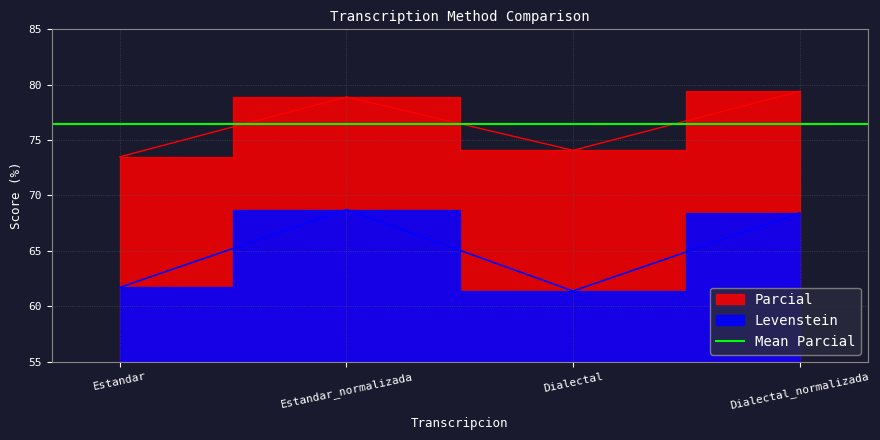

True or false: Parcial and Levenstein intersect in this chart.

False